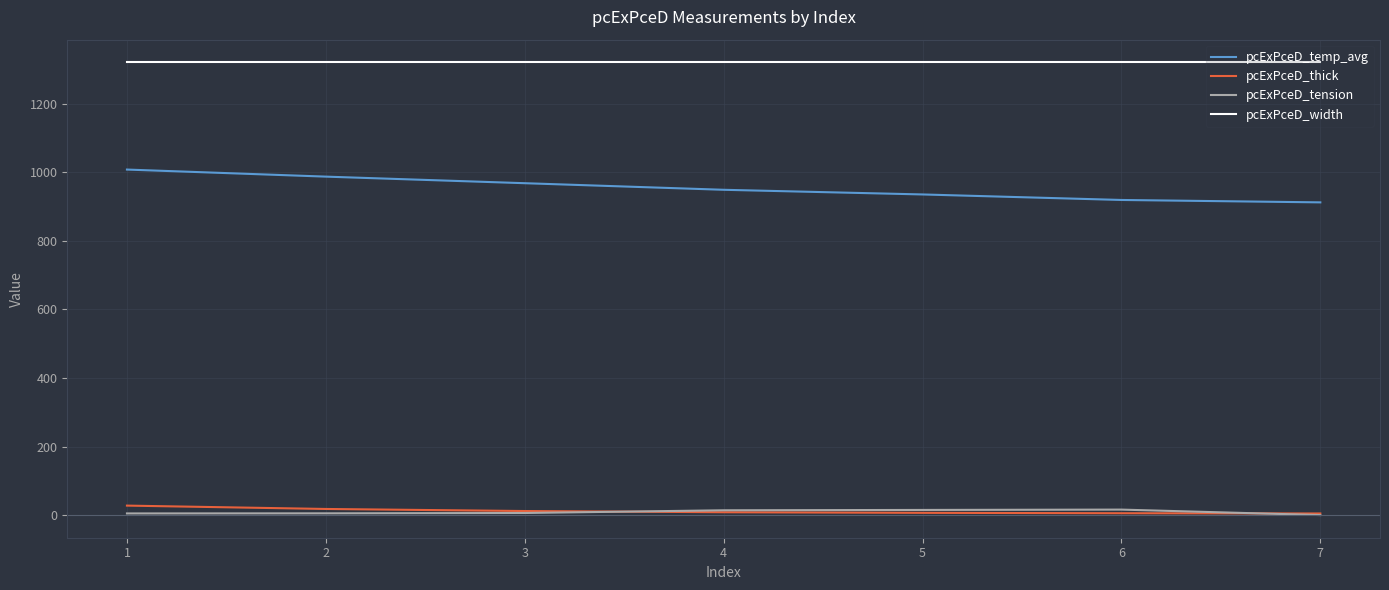

True or false: pcExPceD_thick and pcExPceD_width cross at least once.

False